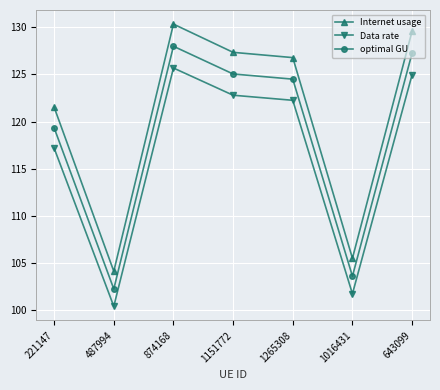

What position from the right is 1016431?

2